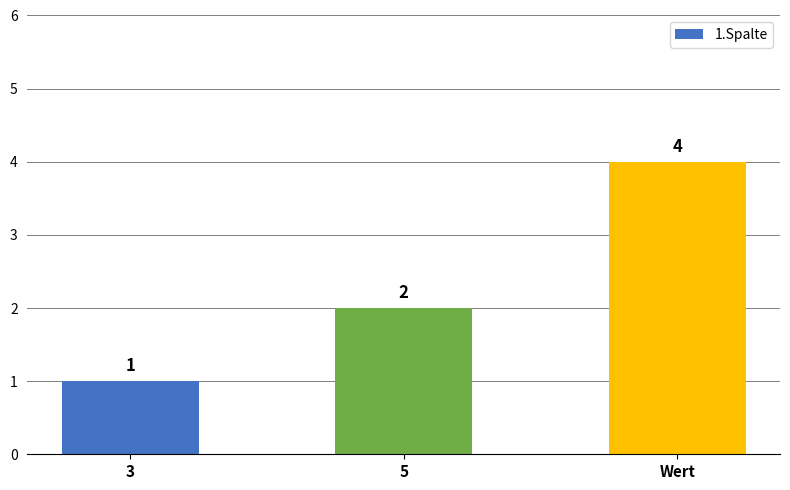

How many data points does each series have?

3